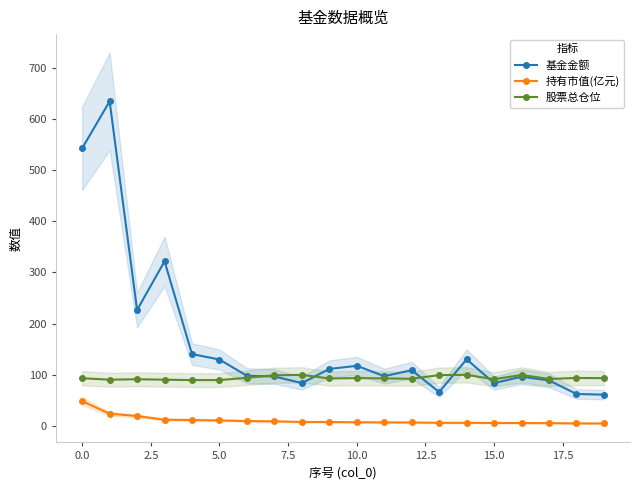

Count the number of categories in the chart.

20